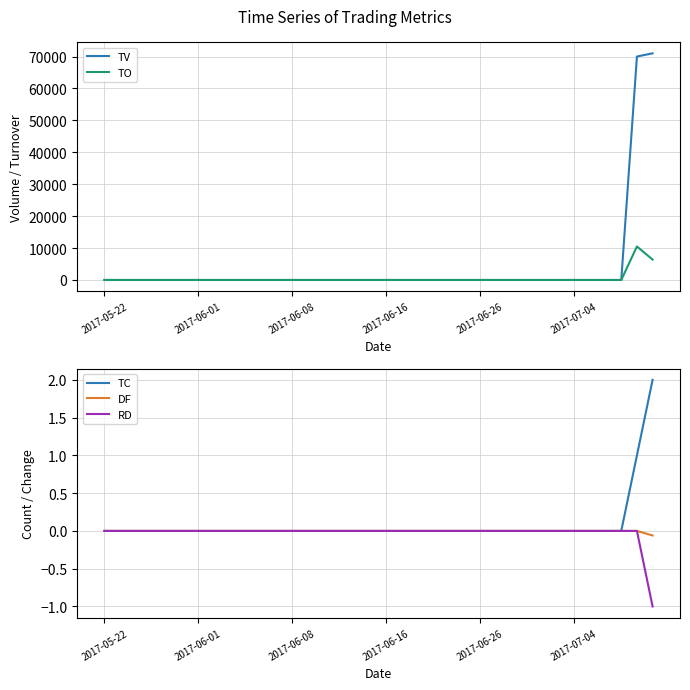

What is the maximum value for TO?

10500